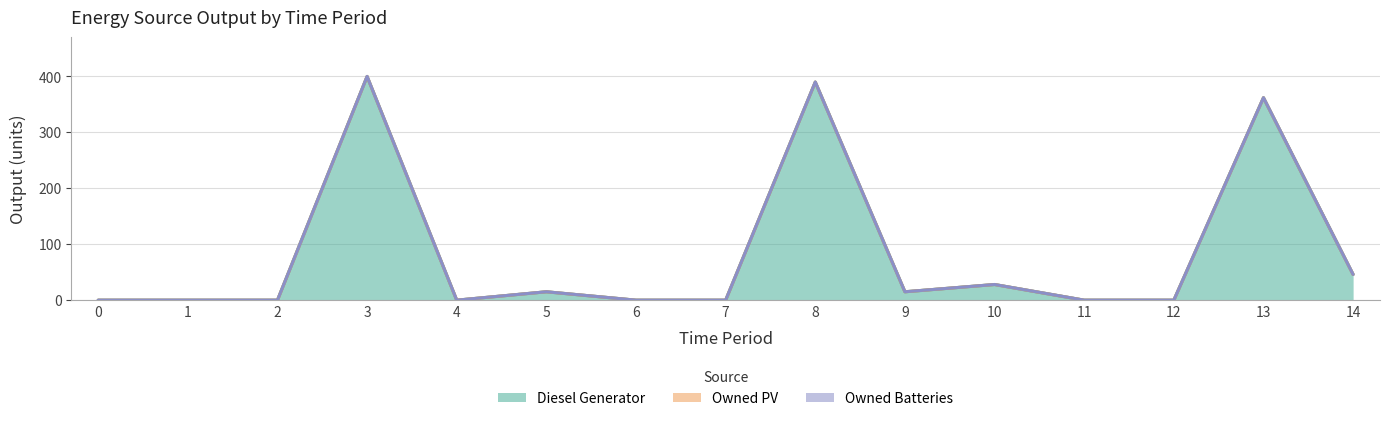

The Diesel Generator series shows 0 at 2. True or false?

True